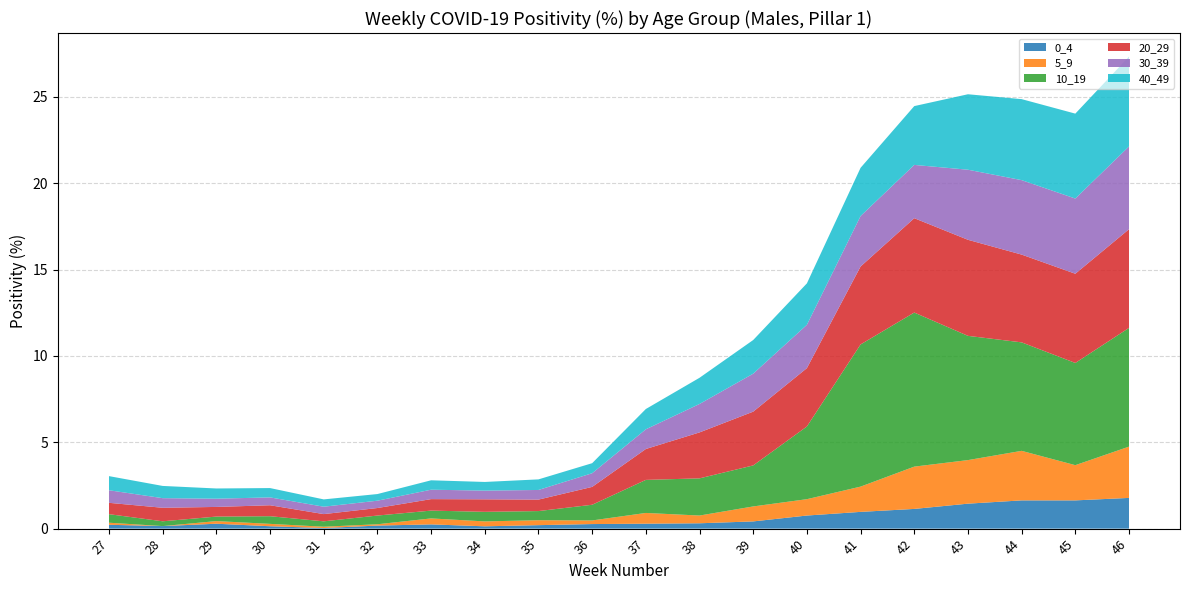

Reading left to right, list all the values displayed in this chart.

0_4: 27=0.2	28=0.1	29=0.3	30=0.1	31=0.0	32=0.2	33=0.2	34=0.1	35=0.2	36=0.3	37=0.3	38=0.3	39=0.4	40=0.8	41=1.0	42=1.1	43=1.4	44=1.6	45=1.6	46=1.8
5_9: 27=0.1	28=0.0	29=0.2	30=0.1	31=0.1	32=0.1	33=0.3	34=0.3	35=0.3	36=0.2	37=0.6	38=0.4	39=0.9	40=0.9	41=1.5	42=2.5	43=2.5	44=2.9	45=2.0	46=3.0
10_19: 27=0.5	28=0.3	29=0.3	30=0.4	31=0.3	32=0.5	33=0.5	34=0.6	35=0.5	36=0.9	37=1.9	38=2.2	39=2.4	40=4.2	41=8.2	42=8.9	43=7.2	44=6.3	45=5.9	46=6.9
20_29: 27=0.7	28=0.8	29=0.6	30=0.6	31=0.4	32=0.4	33=0.7	34=0.7	35=0.7	36=1.0	37=1.8	38=2.7	39=3.1	40=3.4	41=4.5	42=5.5	43=5.6	44=5.1	45=5.2	46=5.7
30_39: 27=0.7	28=0.6	29=0.5	30=0.5	31=0.4	32=0.4	33=0.5	34=0.5	35=0.6	36=0.8	37=1.1	38=1.6	39=2.2	40=2.5	41=2.9	42=3.1	43=4.1	44=4.3	45=4.4	46=4.8
40_49: 27=0.8	28=0.7	29=0.6	30=0.5	31=0.4	32=0.4	33=0.5	34=0.5	35=0.6	36=0.6	37=1.2	38=1.5	39=1.9	40=2.4	41=2.8	42=3.4	43=4.4	44=4.7	45=4.9	46=5.2